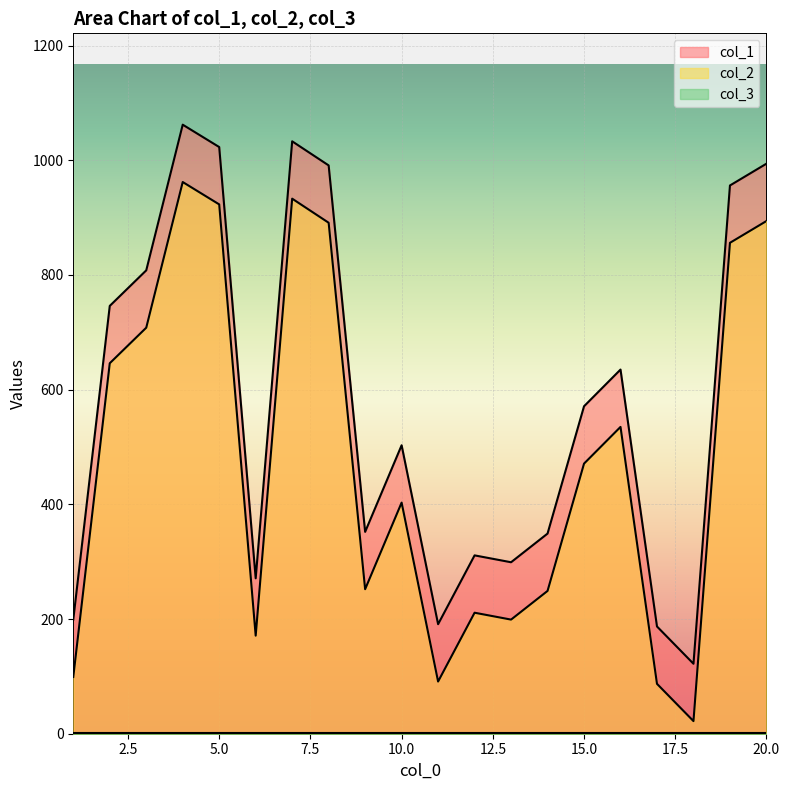

Which category has the lowest value in the col_1 series?

18